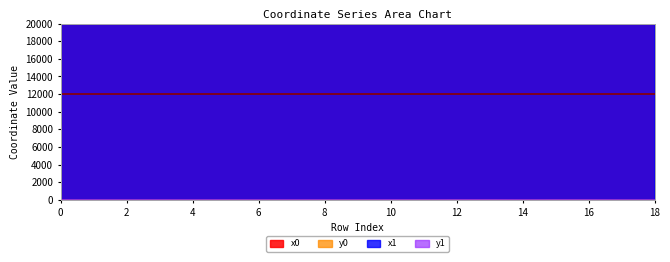

Count the number of data series in this chart.

4